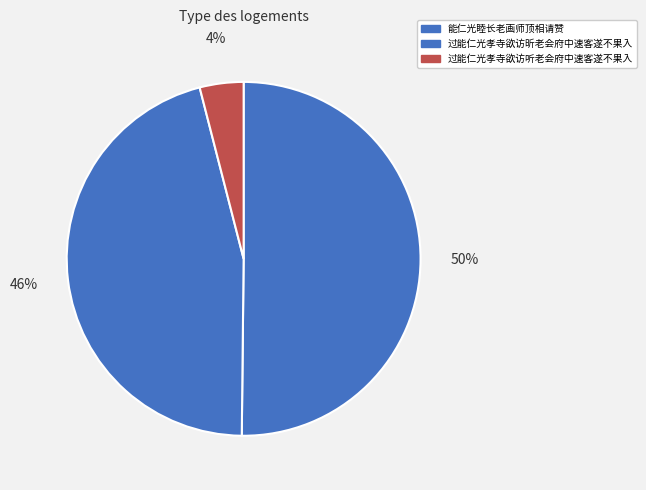

How many segments does this pie chart have?

3